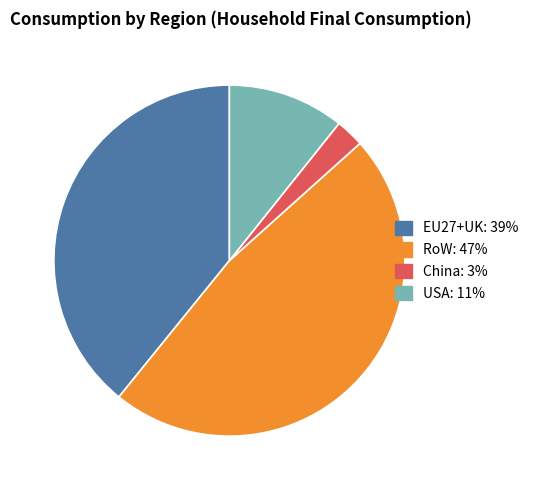

Is it true that EU27+UK is 53% of the pie?

False